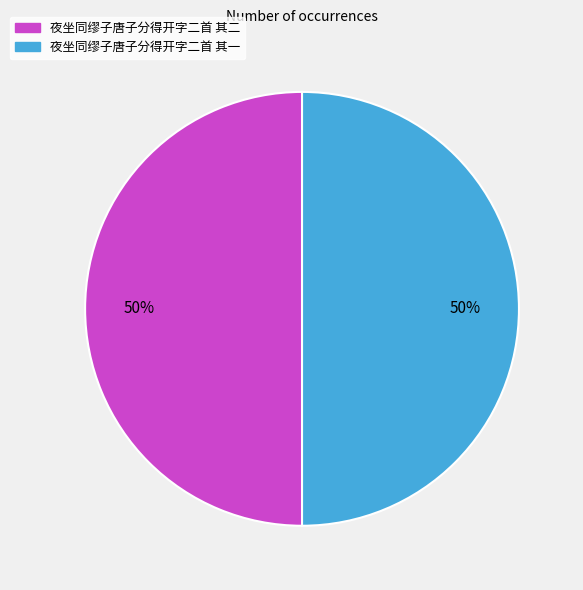

What is the ratio of the value at 夜坐同缪子唐子分得开字二首 其一 to the value at 夜坐同缪子唐子分得开字二首 其二?

1.0